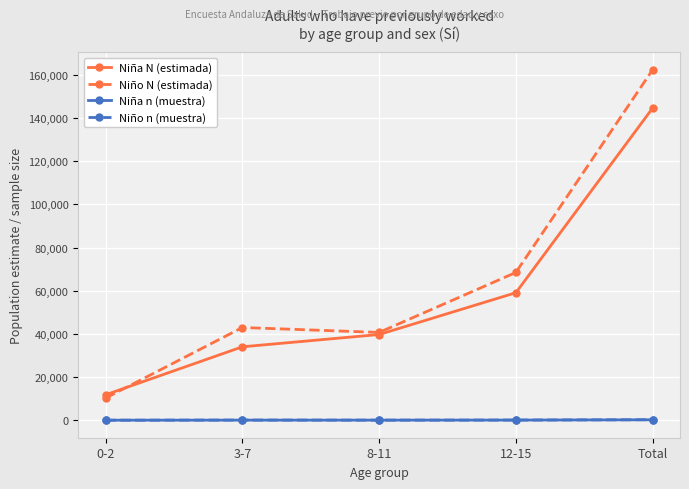

Which series changed the most between 0-2 and 3-7?

Niño N (estimada)